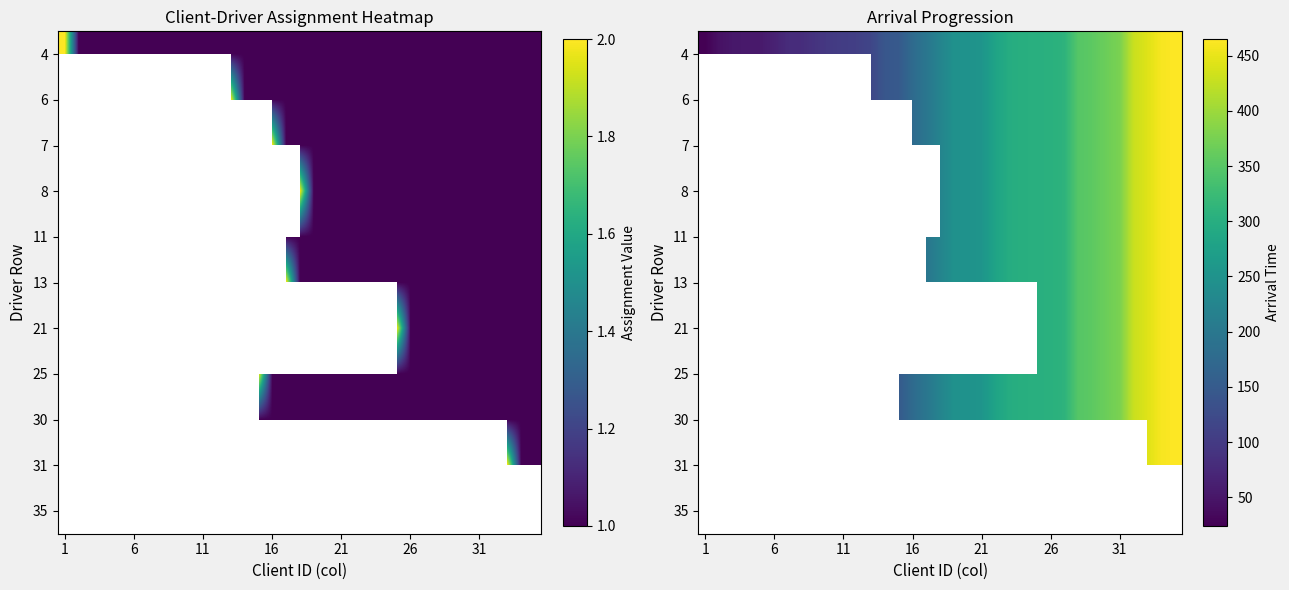

At which category does the chart reach its minimum across all series?

1